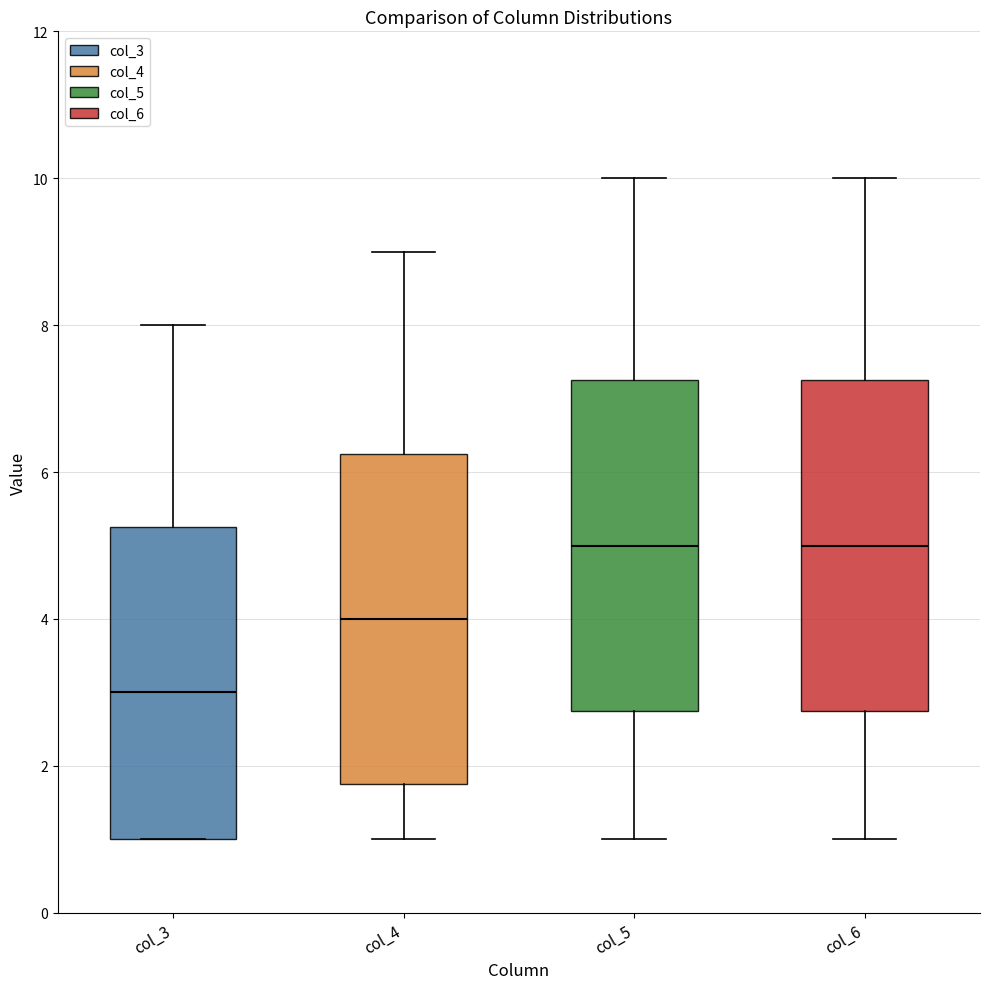

Reading left to right, transcribe this box plot: for each box, give where its median line is, the range the box spans, and where its two whiskers end, as read against the y-axis. The values are not printed on the chart, so give them approximately, as read against the axis.

col_3: median 3.0, box 1.0 to 5.2, whiskers 1.0 to 8.0
col_4: median 4.0, box 1.8 to 6.2, whiskers 1.0 to 9.0
col_5: median 5.0, box 2.8 to 7.2, whiskers 1.0 to 10.0
col_6: median 5.0, box 2.8 to 7.2, whiskers 1.0 to 10.0